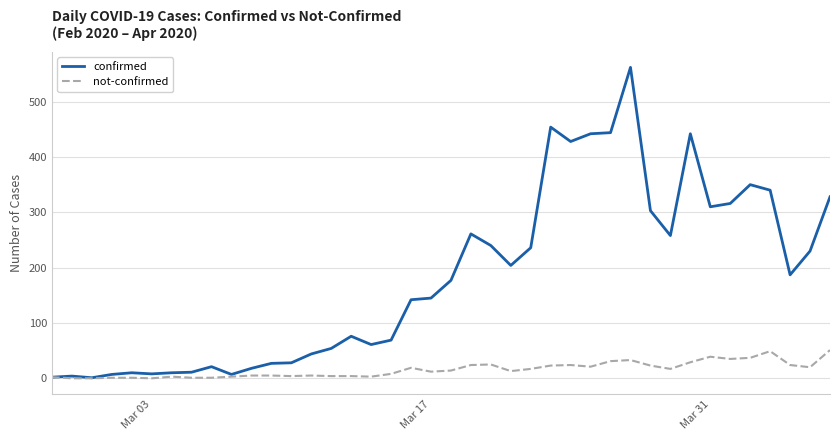

Which series has the widest spread of values?

confirmed